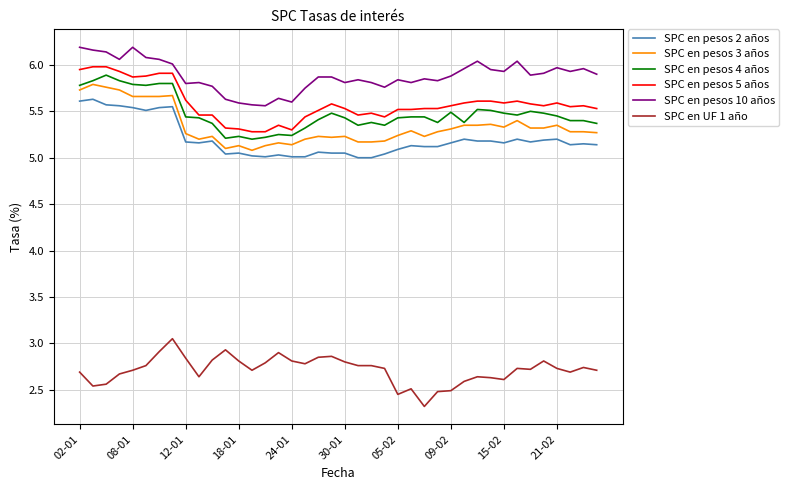

What is the maximum value shown in the chart?

6.2